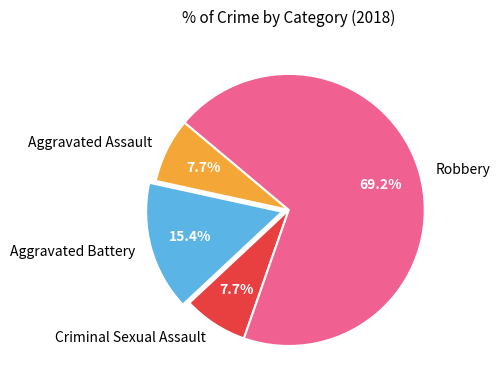

The Aggravated Battery slice represents 15% of the pie. True or false?

True